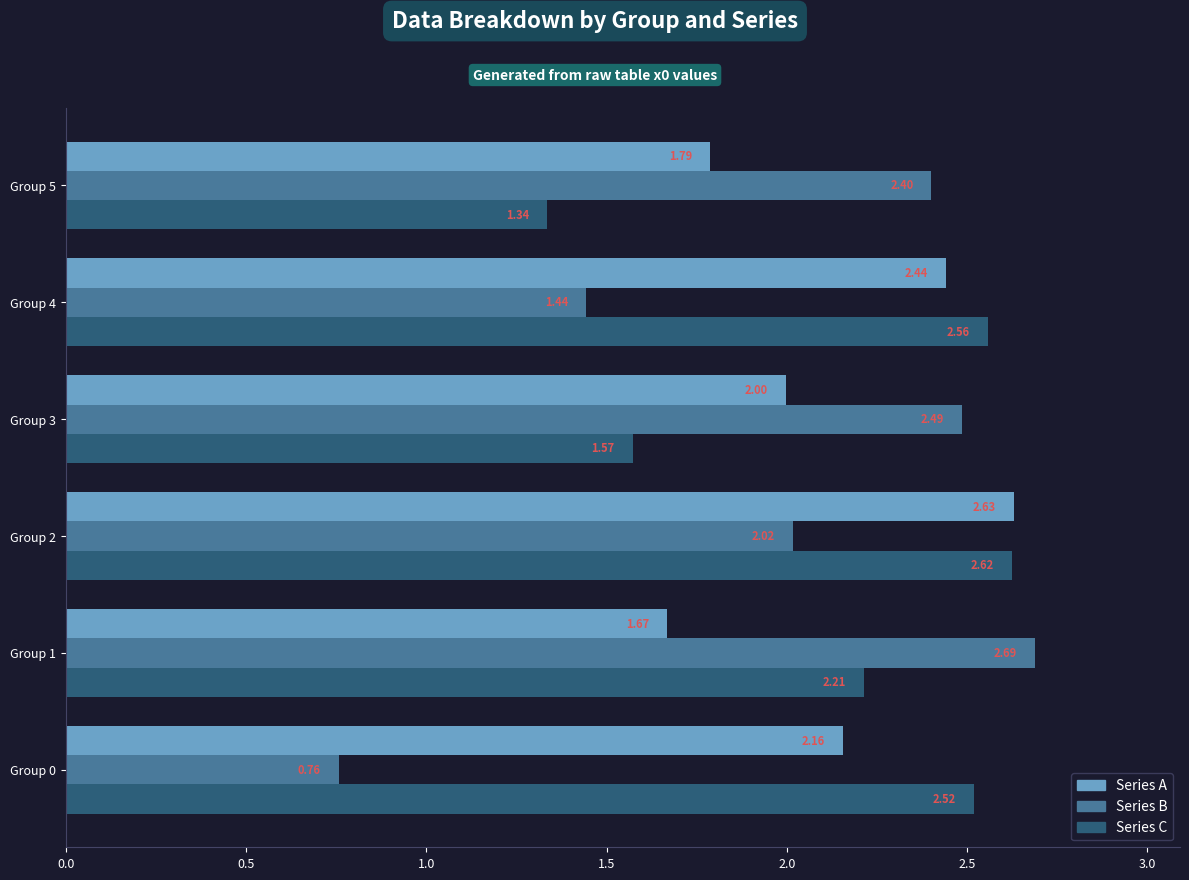

At which category does the chart reach its peak across all series?

Group 1